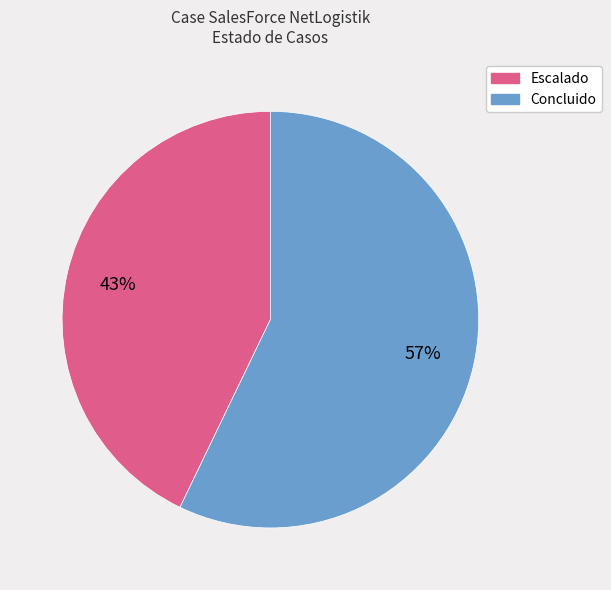

Does any single category account for the majority?

Yes